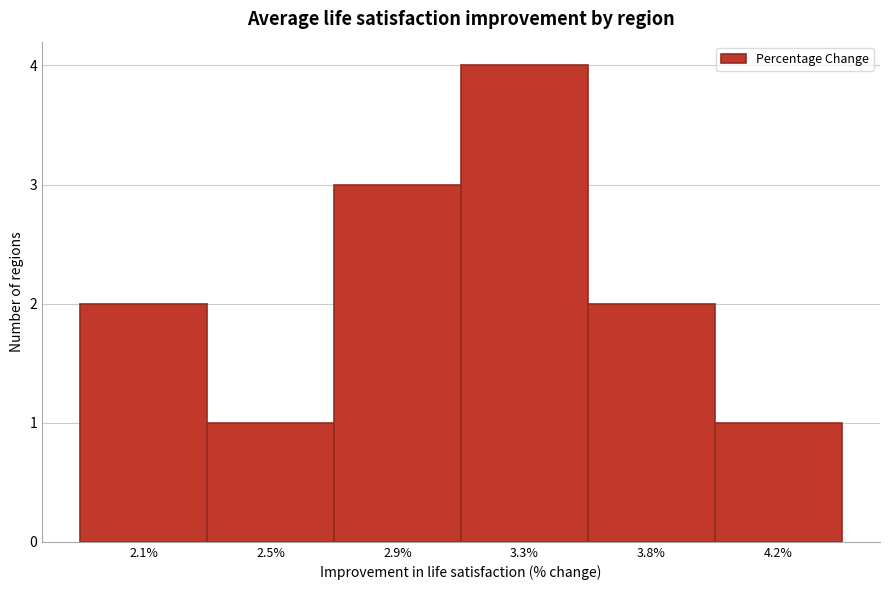

Reading right to left, list all the values displayed in this chart.

1	2	4	3	1	2